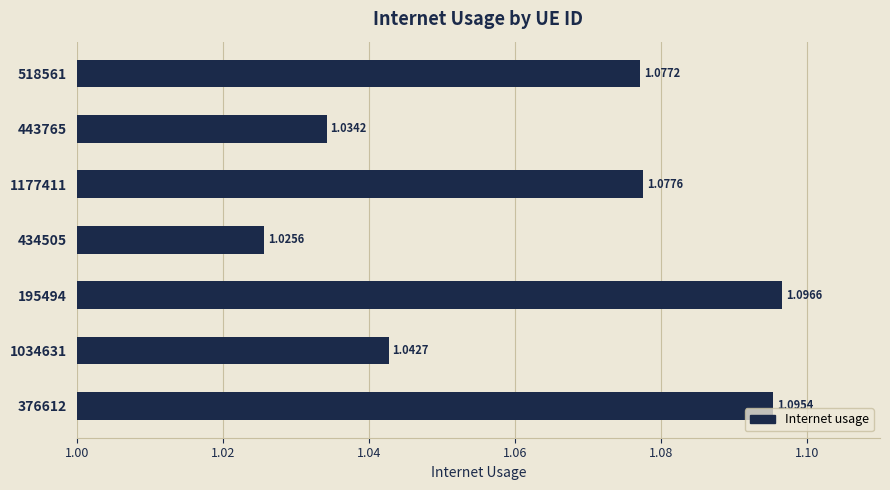

Rank the categories by value from lowest to highest.

434505, 443765, 1034631, 518561, 1177411, 376612, 195494